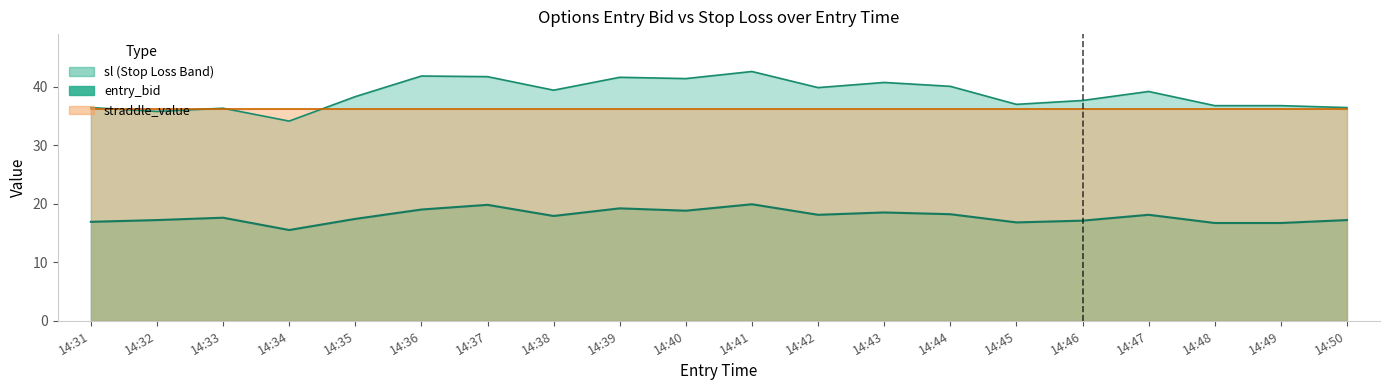

Where does the entry_bid series first go above 17?

14:32